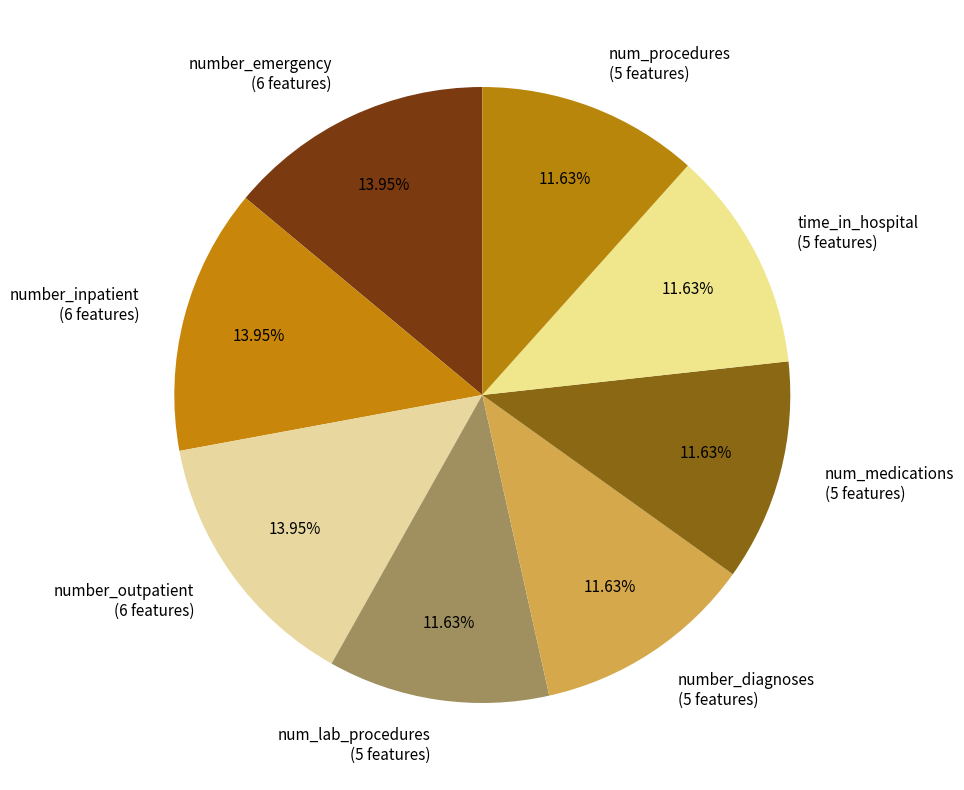

Does any single category account for the majority?

No